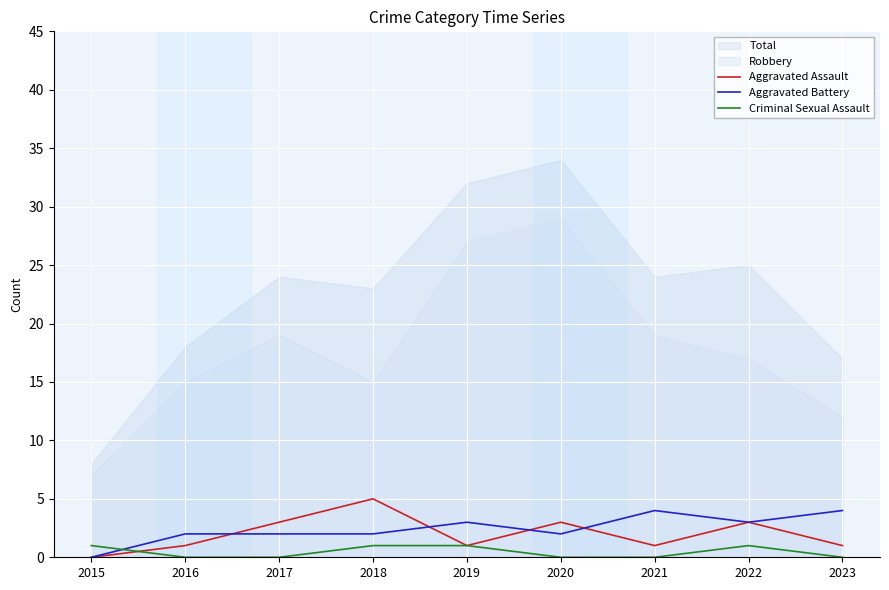

At which label is Criminal Sexual Assault closest to 0?

2016